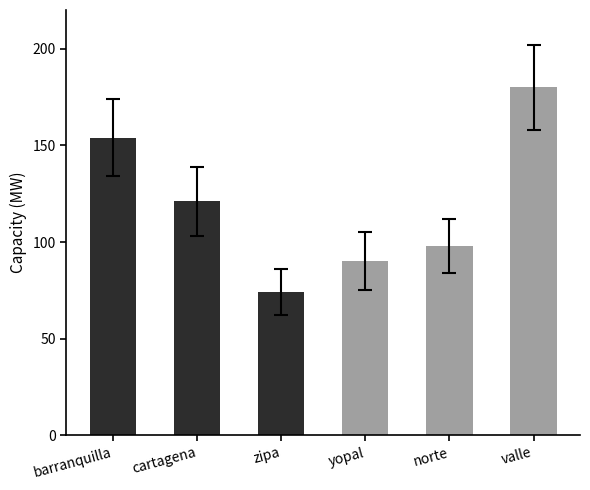

What is the sum of all values?

717